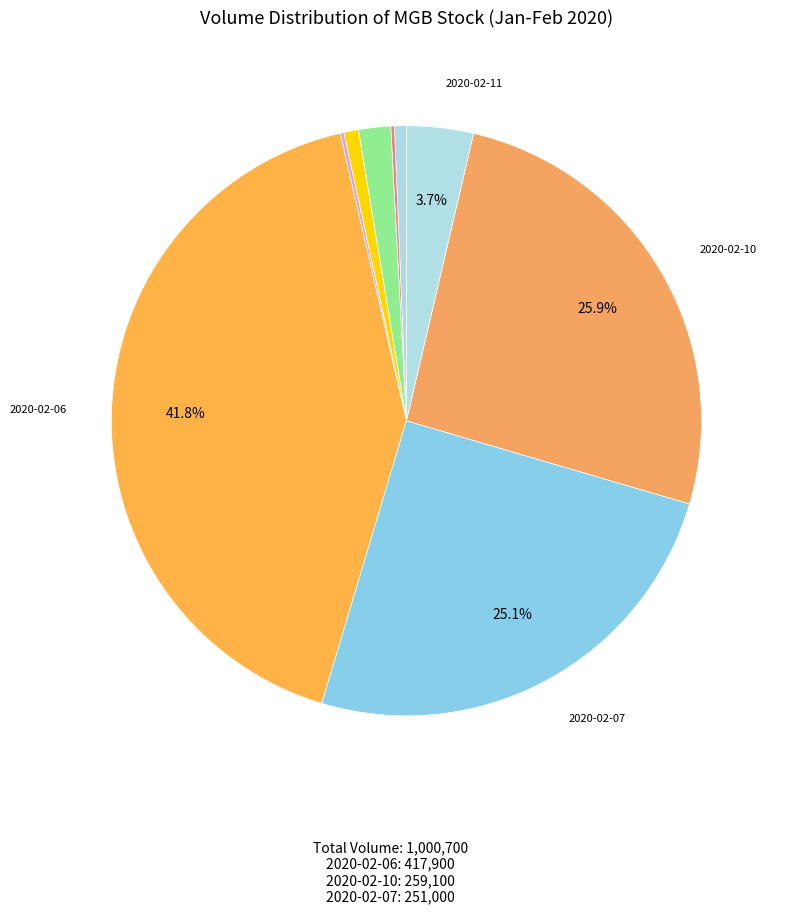

How many segments does this pie chart have?

9